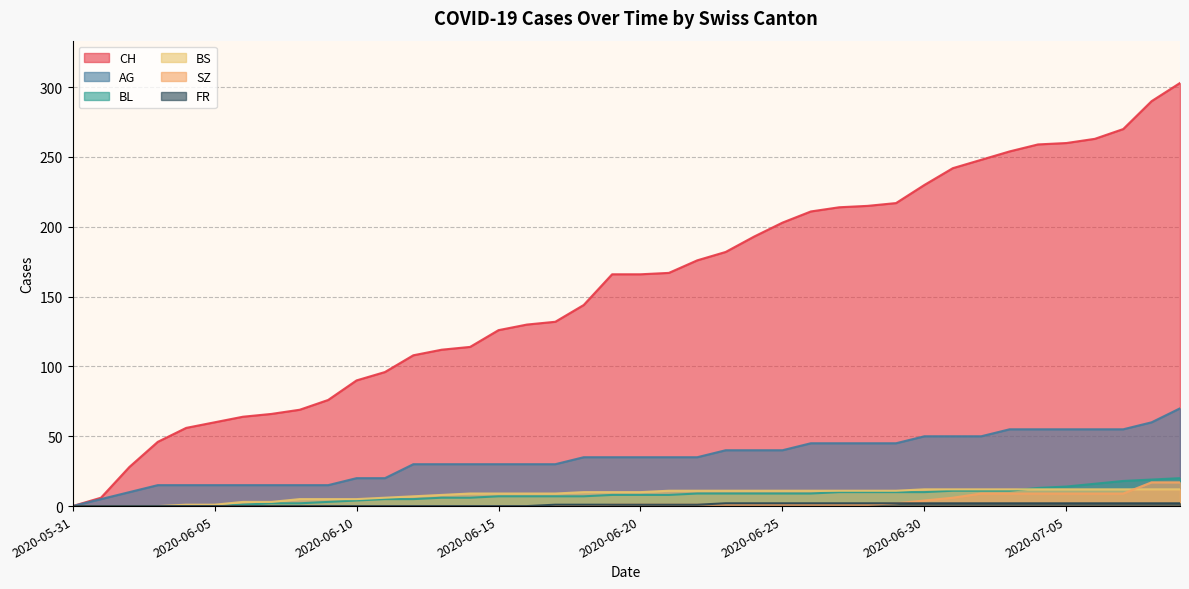

At which category is the sum across all series the highest?

2020-07-09